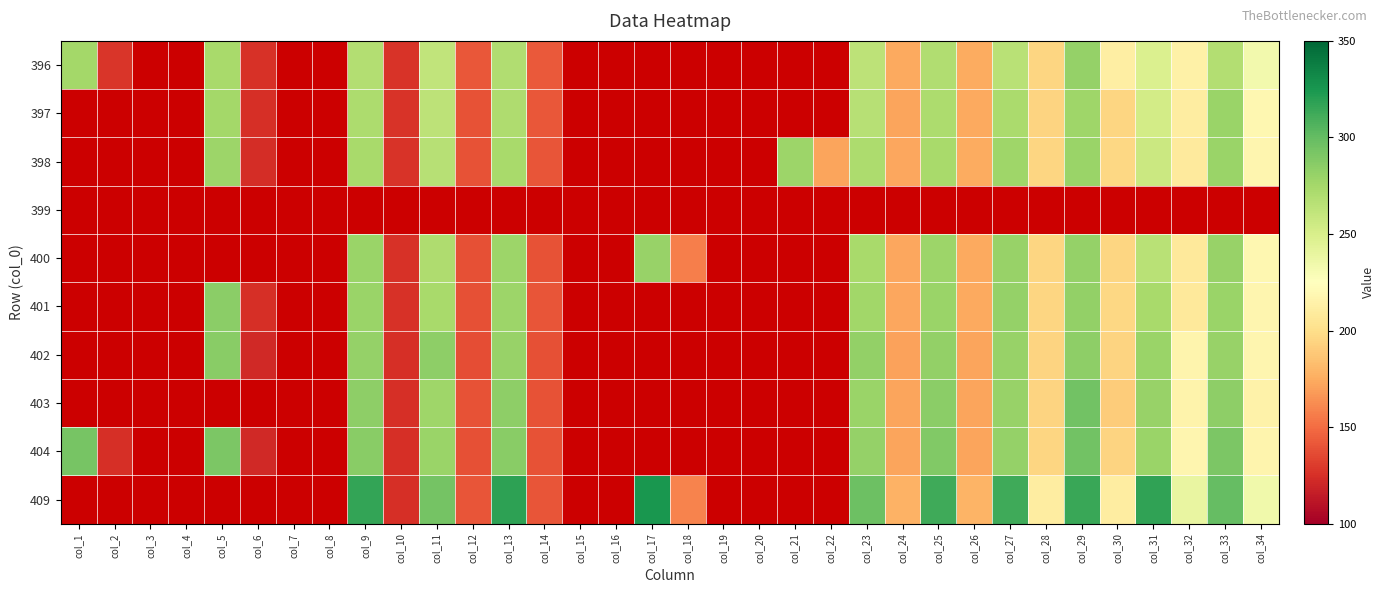

At col_4, list the series in order from largest to smallest.

396, 397, 398, 399, 400, 401, 402, 403, 404, 409